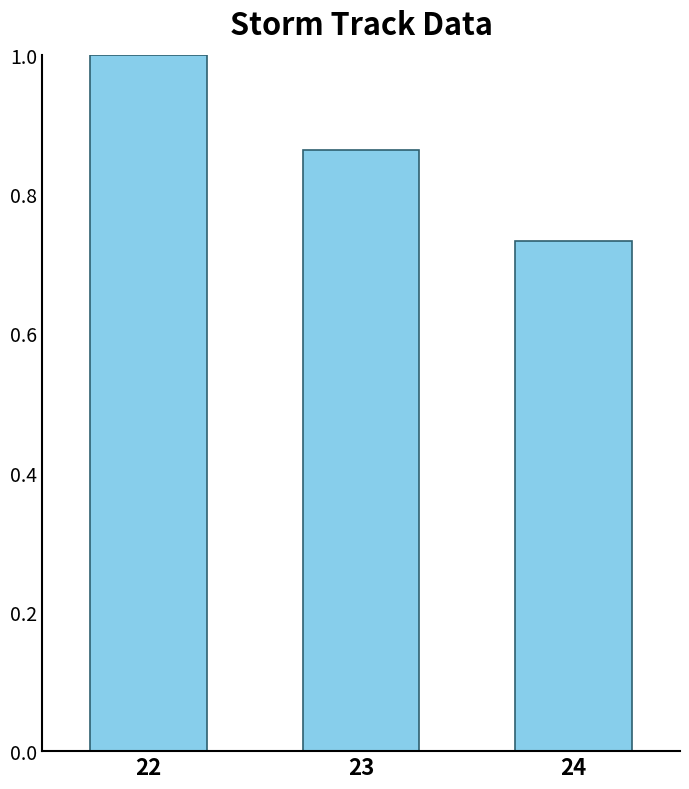

At which category does the chart reach its minimum across all series?

24